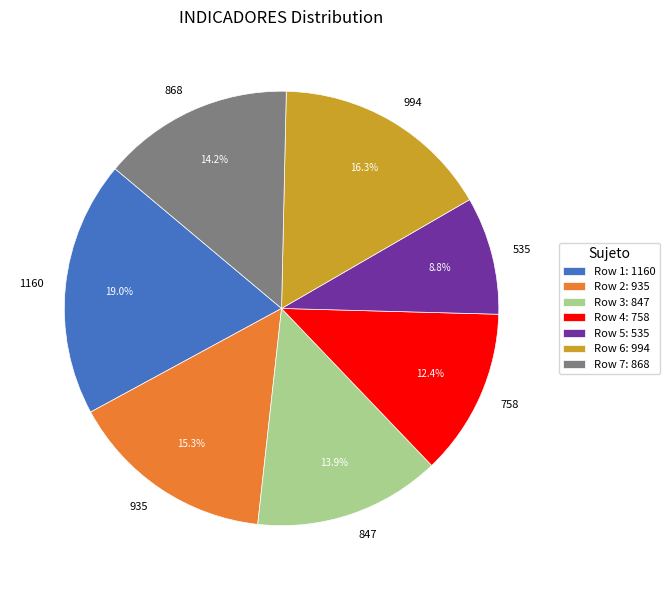

What is the smallest slice in the pie chart?

535